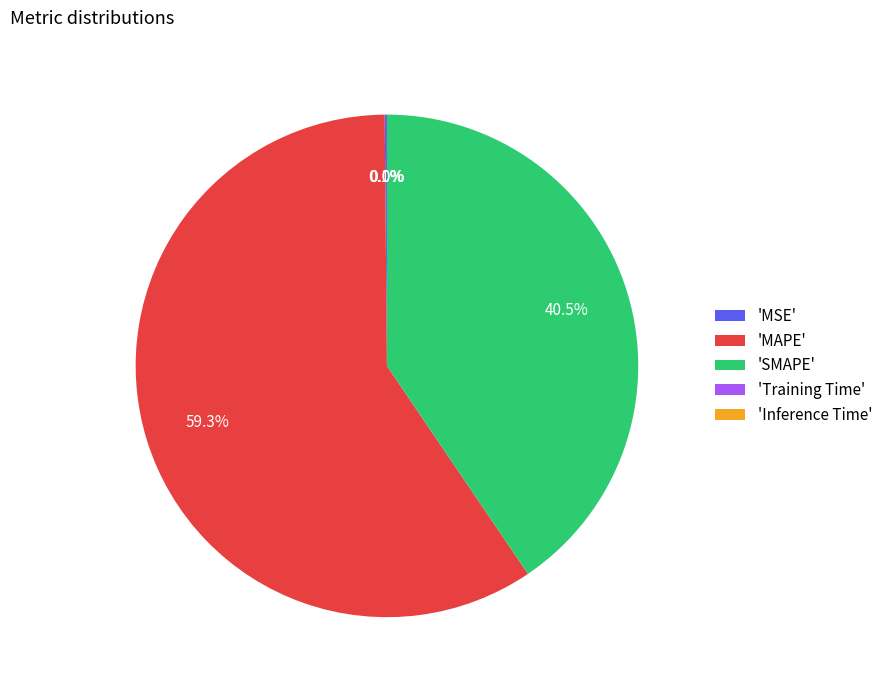

Is there any slice that represents more than half of the pie?

Yes